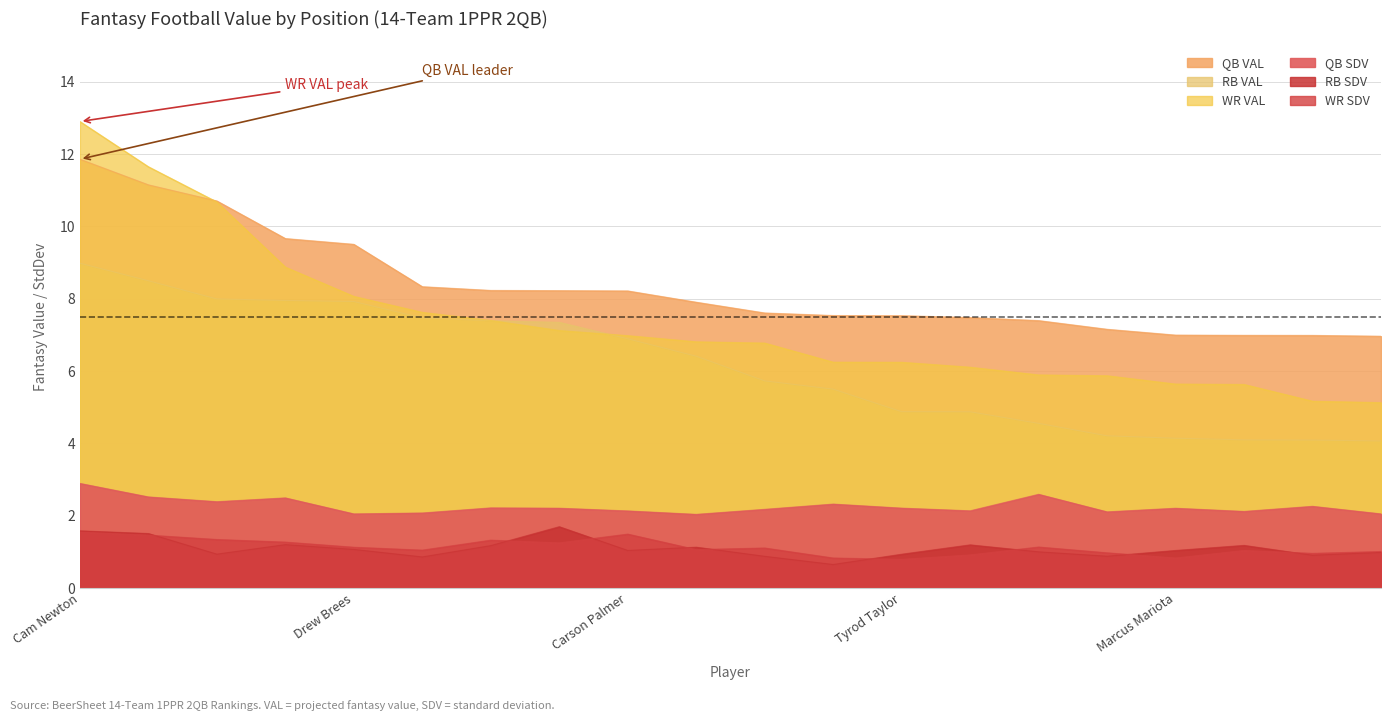

Reading left to right, what are all the values shown in this chart?

QB VAL: Cam Newton=11.9	Aaron Rodgers=11.1	Russell Wilson=10.7	Andrew Luck=9.7	Drew Brees=9.5	Ben Roethlisberger=8.3	Eli Manning=8.2	Blake Bortles=8.2	Carson Palmer=8.2	Philip Rivers=7.9	Jameis Winston=7.6	Matthew Stafford=7.5	Tyrod Taylor=7.5	Andy Dalton=7.5	Kirk Cousins=7.4	Derek Carr=7.2	Marcus Mariota=7.0	Matt Ryan=7.0	Ryan Tannehill=7.0	Ryan Fitzpatrick=7.0
RB VAL: Cam Newton=9.0	Aaron Rodgers=8.5	Russell Wilson=8.0	Andrew Luck=8.0	Drew Brees=7.9	Ben Roethlisberger=7.5	Eli Manning=7.4	Blake Bortles=7.3	Carson Palmer=6.9	Philip Rivers=6.4	Jameis Winston=5.7	Matthew Stafford=5.5	Tyrod Taylor=4.9	Andy Dalton=4.9	Kirk Cousins=4.6	Derek Carr=4.2	Marcus Mariota=4.1	Matt Ryan=4.1	Ryan Tannehill=4.1	Ryan Fitzpatrick=4.1
WR VAL: Cam Newton=12.9	Aaron Rodgers=11.6	Russell Wilson=10.7	Andrew Luck=8.9	Drew Brees=8.1	Ben Roethlisberger=7.6	Eli Manning=7.4	Blake Bortles=7.1	Carson Palmer=7.0	Philip Rivers=6.8	Jameis Winston=6.8	Matthew Stafford=6.2	Tyrod Taylor=6.2	Andy Dalton=6.1	Kirk Cousins=5.9	Derek Carr=5.9	Marcus Mariota=5.6	Matt Ryan=5.6	Ryan Tannehill=5.2	Ryan Fitzpatrick=5.1
QB SDV: Cam Newton=2.9	Aaron Rodgers=2.5	Russell Wilson=2.4	Andrew Luck=2.5	Drew Brees=2.1	Ben Roethlisberger=2.1	Eli Manning=2.2	Blake Bortles=2.2	Carson Palmer=2.1	Philip Rivers=2.0	Jameis Winston=2.2	Matthew Stafford=2.3	Tyrod Taylor=2.2	Andy Dalton=2.1	Kirk Cousins=2.6	Derek Carr=2.1	Marcus Mariota=2.2	Matt Ryan=2.1	Ryan Tannehill=2.3	Ryan Fitzpatrick=2.1
RB SDV: Cam Newton=1.6	Aaron Rodgers=1.5	Russell Wilson=0.9	Andrew Luck=1.2	Drew Brees=1.1	Ben Roethlisberger=0.9	Eli Manning=1.2	Blake Bortles=1.7	Carson Palmer=1.0	Philip Rivers=1.1	Jameis Winston=0.9	Matthew Stafford=0.7	Tyrod Taylor=0.9	Andy Dalton=1.2	Kirk Cousins=1.0	Derek Carr=0.9	Marcus Mariota=1.0	Matt Ryan=1.2	Ryan Tannehill=0.9	Ryan Fitzpatrick=1.0
WR SDV: Cam Newton=1.6	Aaron Rodgers=1.5	Russell Wilson=1.3	Andrew Luck=1.3	Drew Brees=1.1	Ben Roethlisberger=1.1	Eli Manning=1.3	Blake Bortles=1.3	Carson Palmer=1.5	Philip Rivers=1.1	Jameis Winston=1.1	Matthew Stafford=0.8	Tyrod Taylor=0.8	Andy Dalton=0.9	Kirk Cousins=1.1	Derek Carr=1.0	Marcus Mariota=0.8	Matt Ryan=1.0	Ryan Tannehill=1.0	Ryan Fitzpatrick=1.0